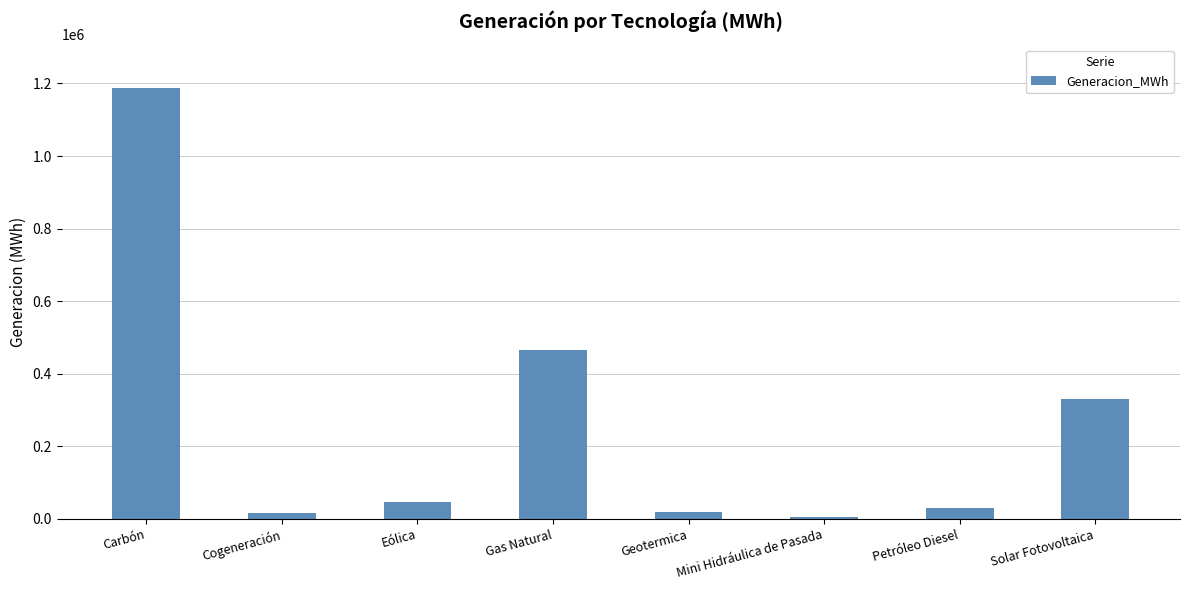

What is the smallest value displayed?

5435.7